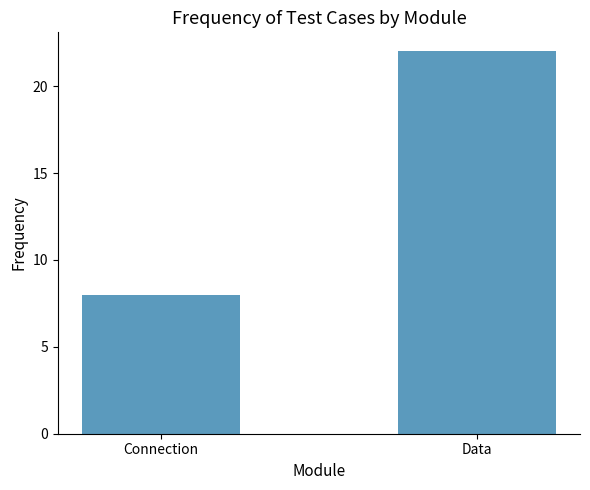

List the labels in order of value, smallest first.

Connection, Data